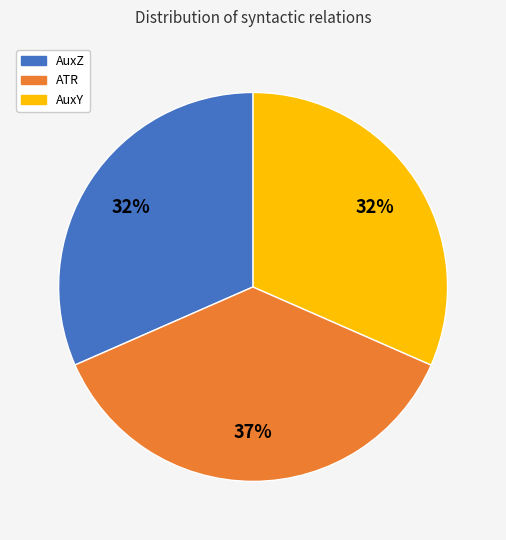

To the nearest percent, what is the average slice percentage?

33%